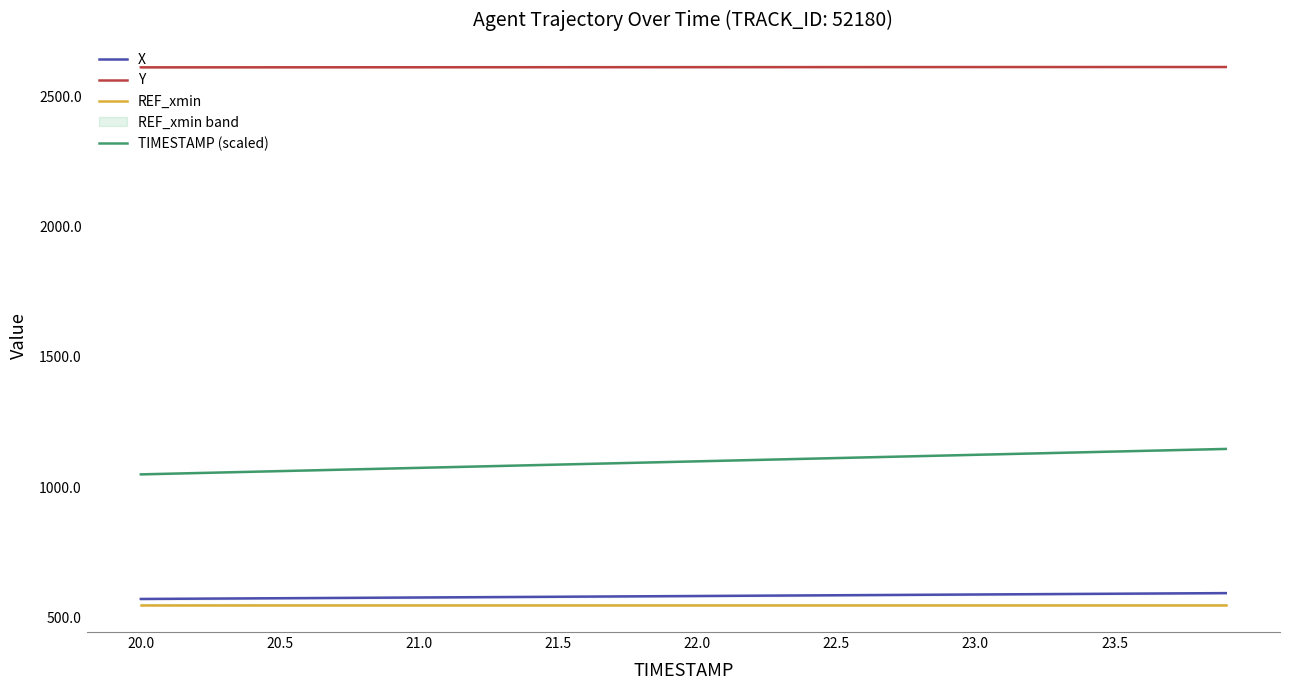

True or false: REF_xmin and Y cross at least once.

False